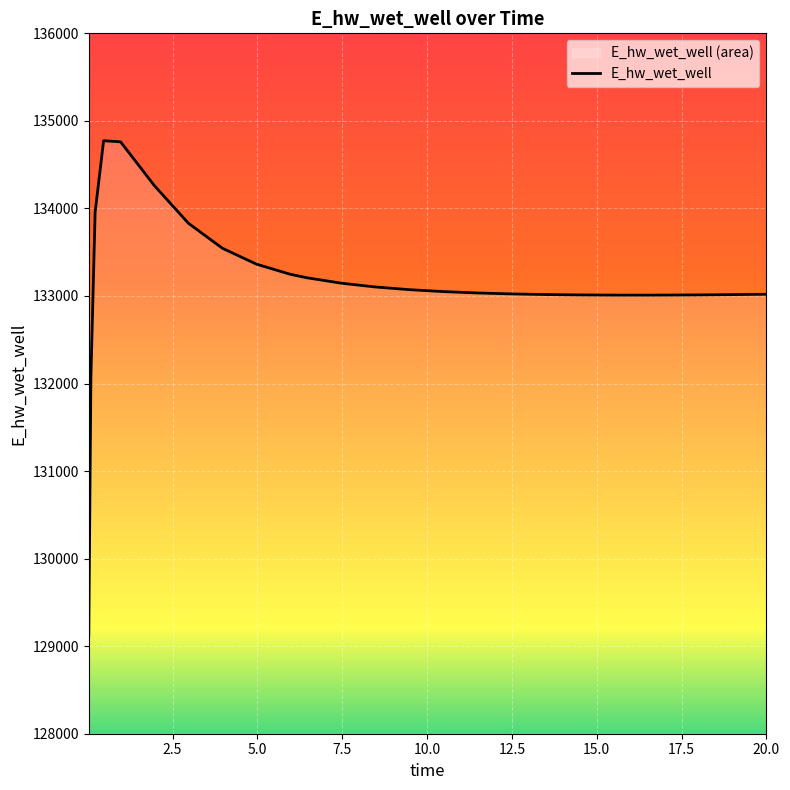

Approximately how many times larger is the value at 14.46875 compared to 10.46875?

1.0